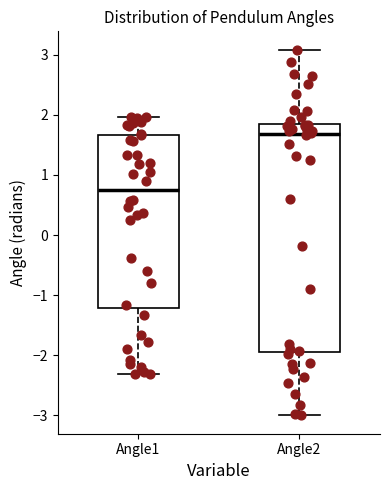

Where does the upper whisker of the box for Angle2 end on the y-axis? The values are not printed on the chart, so give them approximately, as read against the axis.

3.1